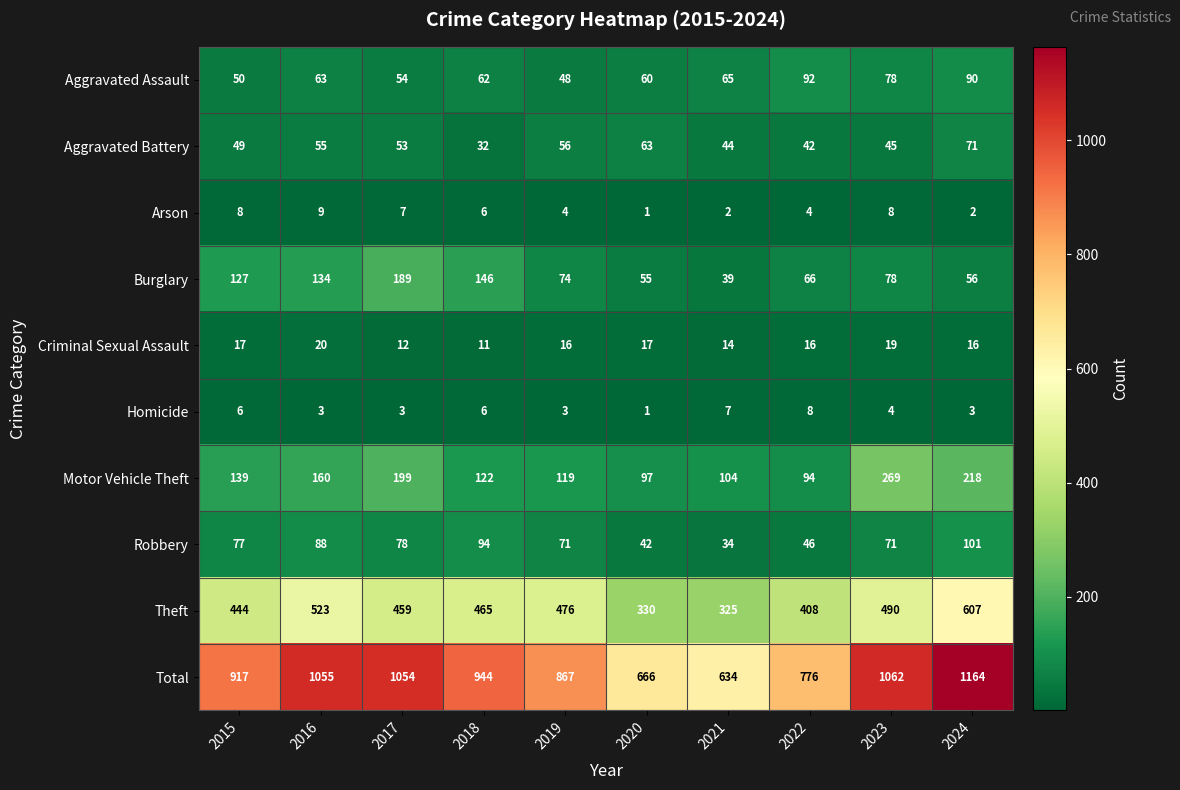

What is the total value across all series at 2022?

1552